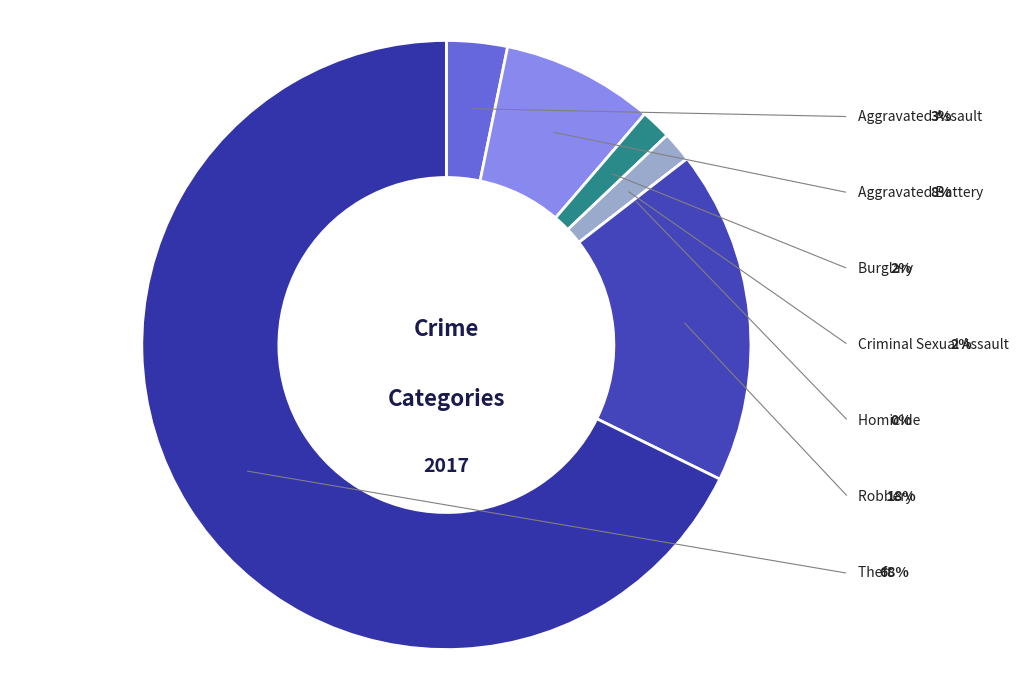

Is there a majority slice in this chart?

Yes